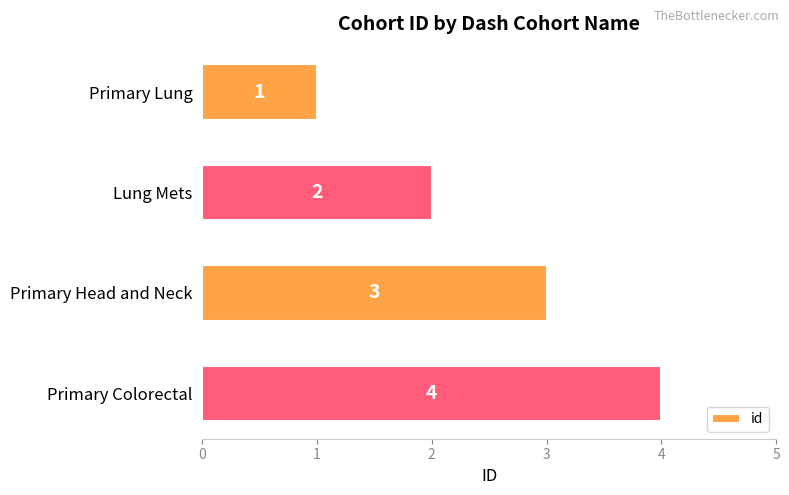

What is the sum of all values?

10